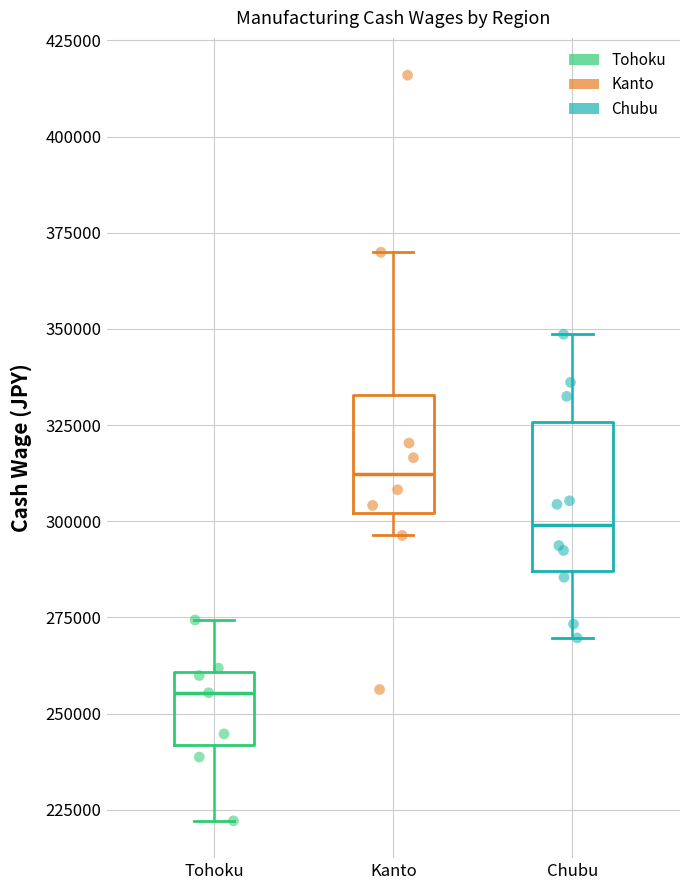

Reading left to right, read every box against the y-axis: the position of its median line, the range the box covers, and the ends of its whiskers. The values are not printed on the chart, so give them approximately, as read against the axis.

Tohoku: median 255000, box 240000 to 260000, whiskers 220000 to 275000
Kanto: median 310000, box 300000 to 335000, whiskers 295000 to 370000
Chubu: median 300000, box 285000 to 325000, whiskers 270000 to 350000